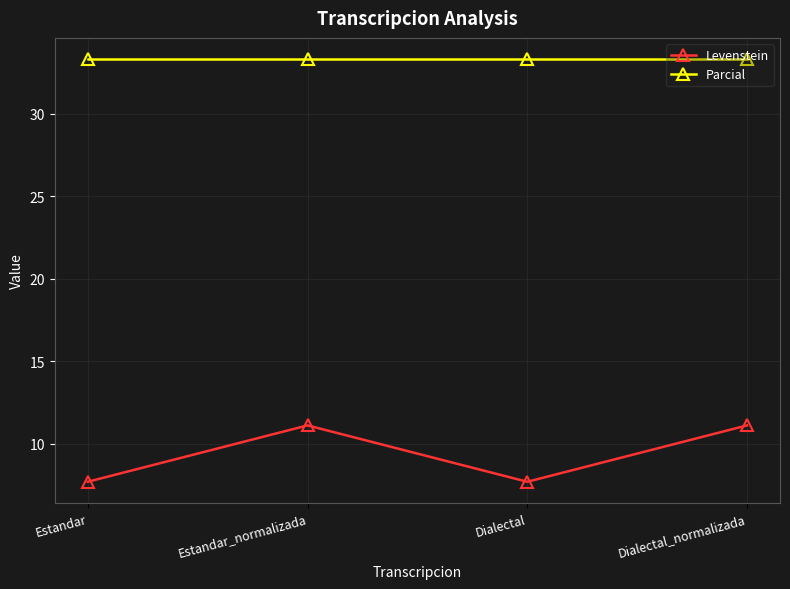

List the series in order of their overall mean, lowest first.

Levenstein, Parcial